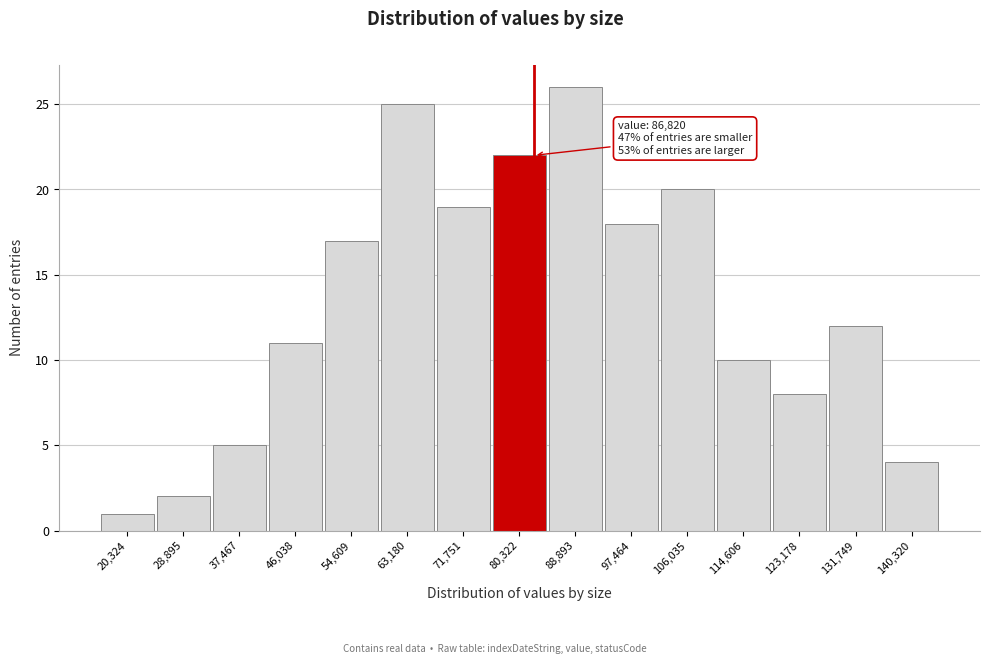

Reading left to right, what are all the values shown in this chart?

1	2	5	11	17	25	19	22	26	18	20	10	8	12	4